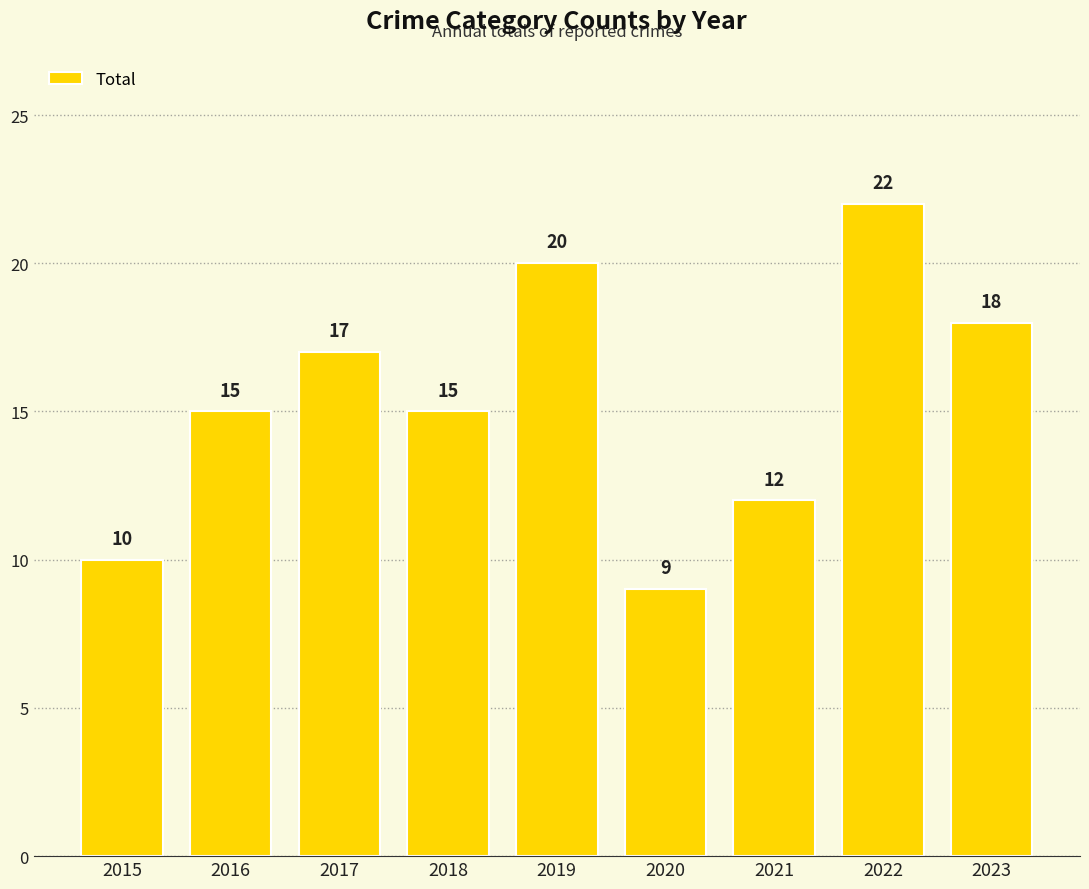

Which has a higher value, 2017 or 2022?

2022